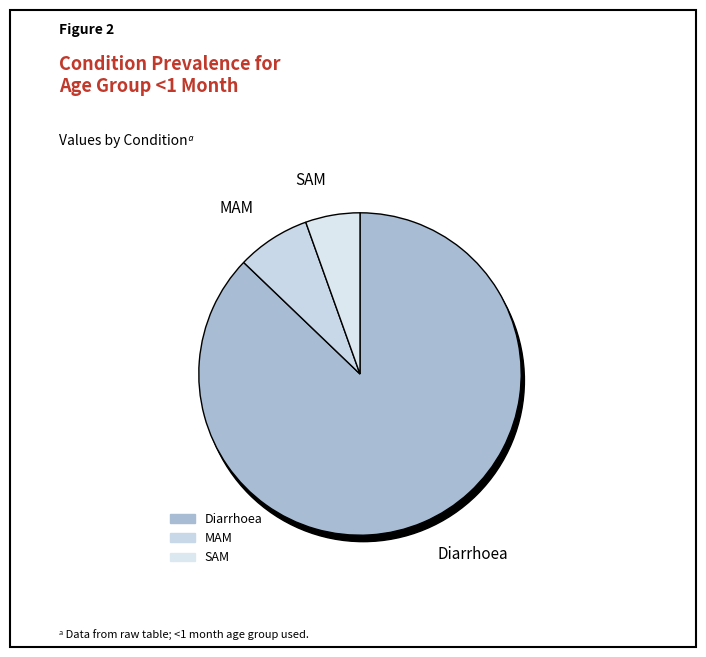

Does MAM represent more than half of the total?

No